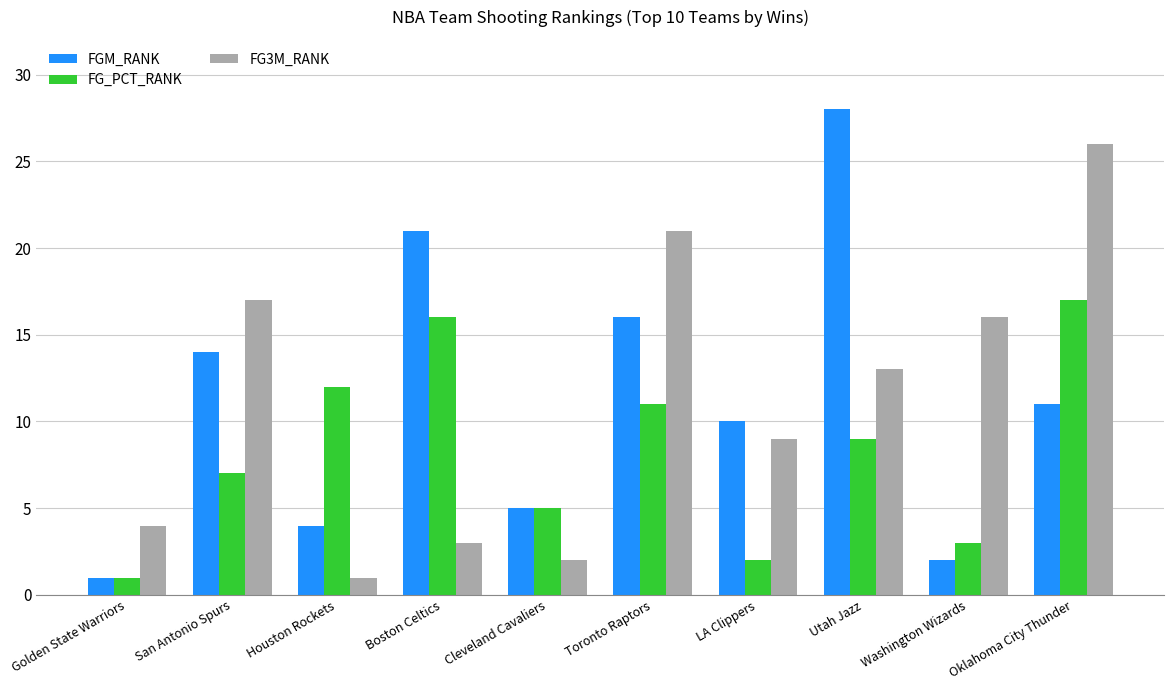

Reading right to left, extract all data points from this chart.

FGM_RANK: 11	2	28	10	16	5	21	4	14	1
FG_PCT_RANK: 17	3	9	2	11	5	16	12	7	1
FG3M_RANK: 26	16	13	9	21	2	3	1	17	4